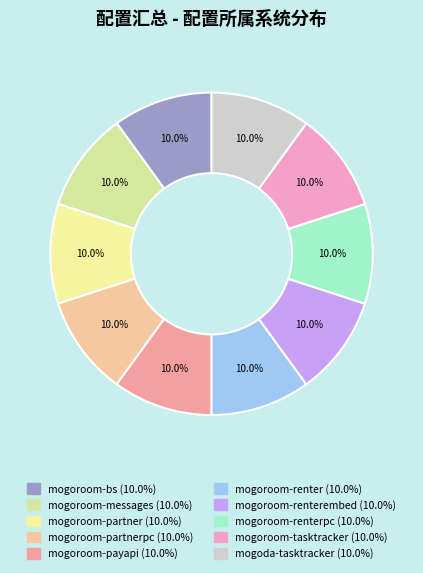

How many slices are in this pie chart?

10